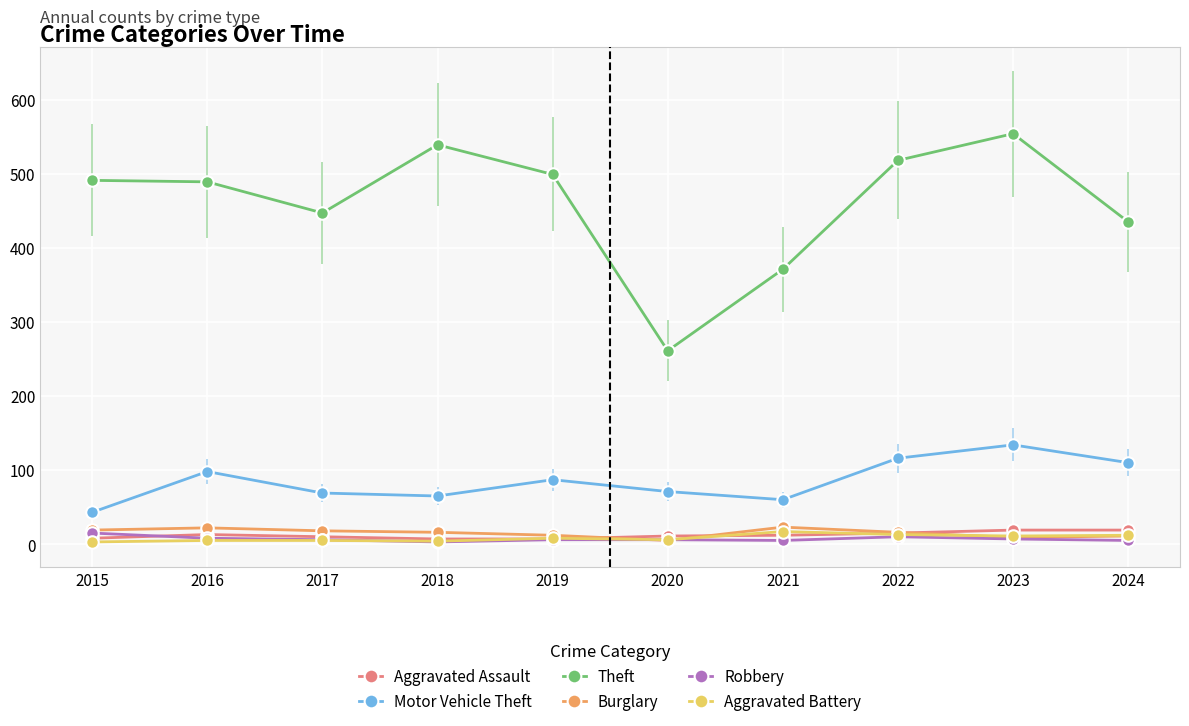

Read the Theft value at 2019.

499